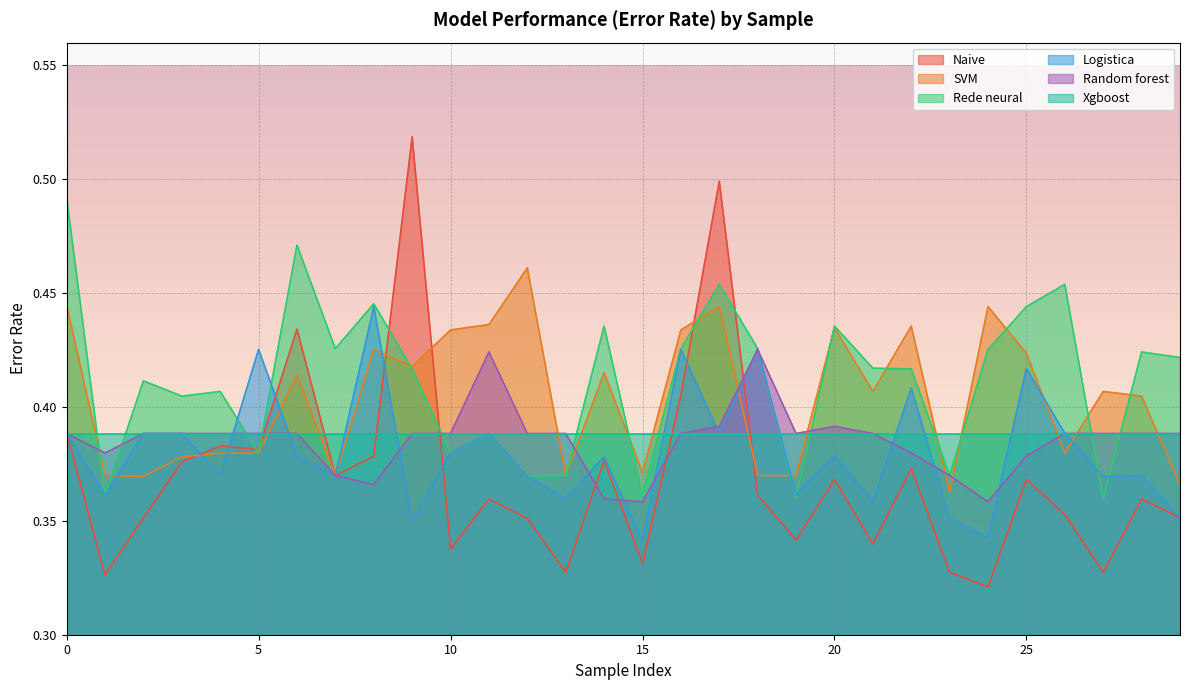

How many lines are shown in the chart?

6